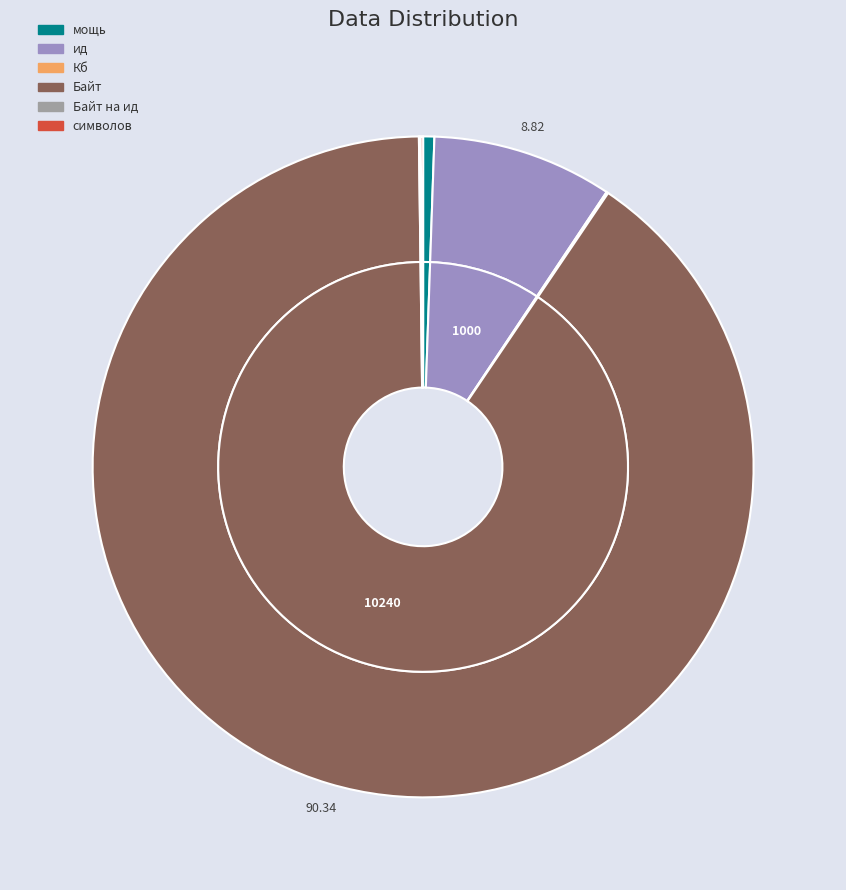

How much of the chart is everything except Кб?

99.9%